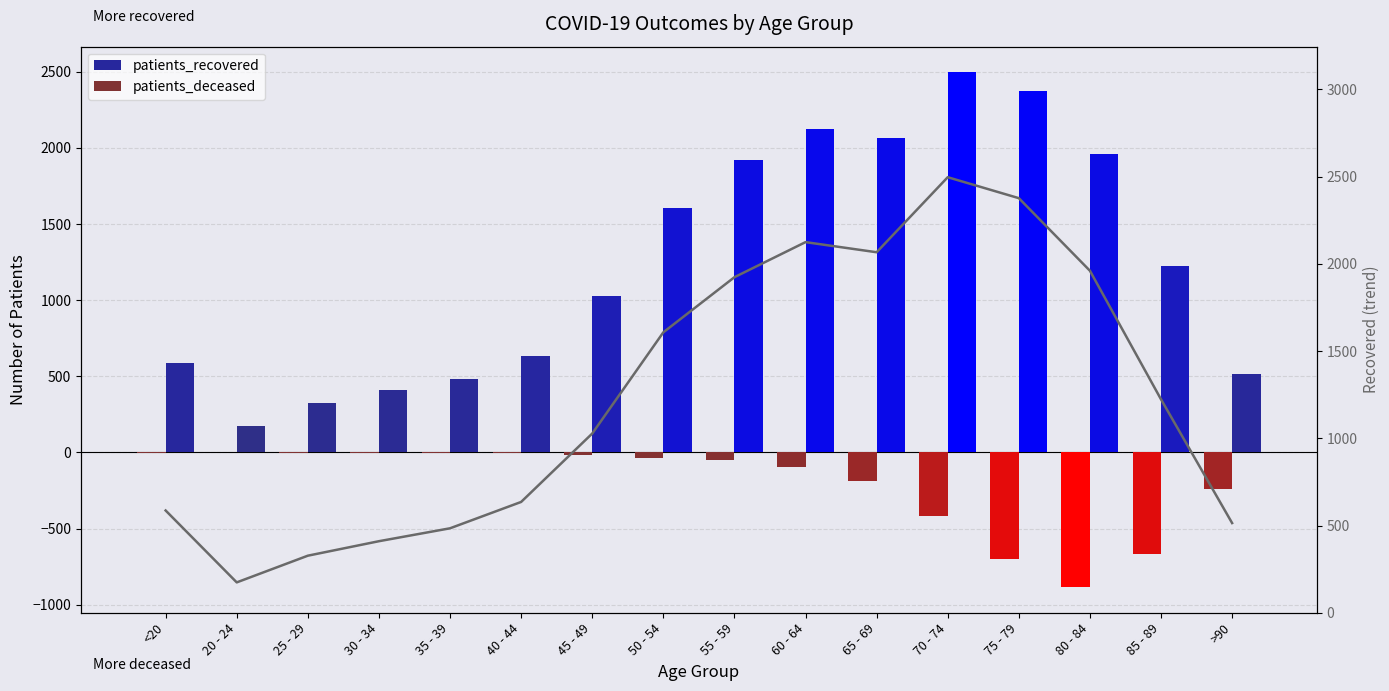

What is the lowest value of the patients_recovered series?

174